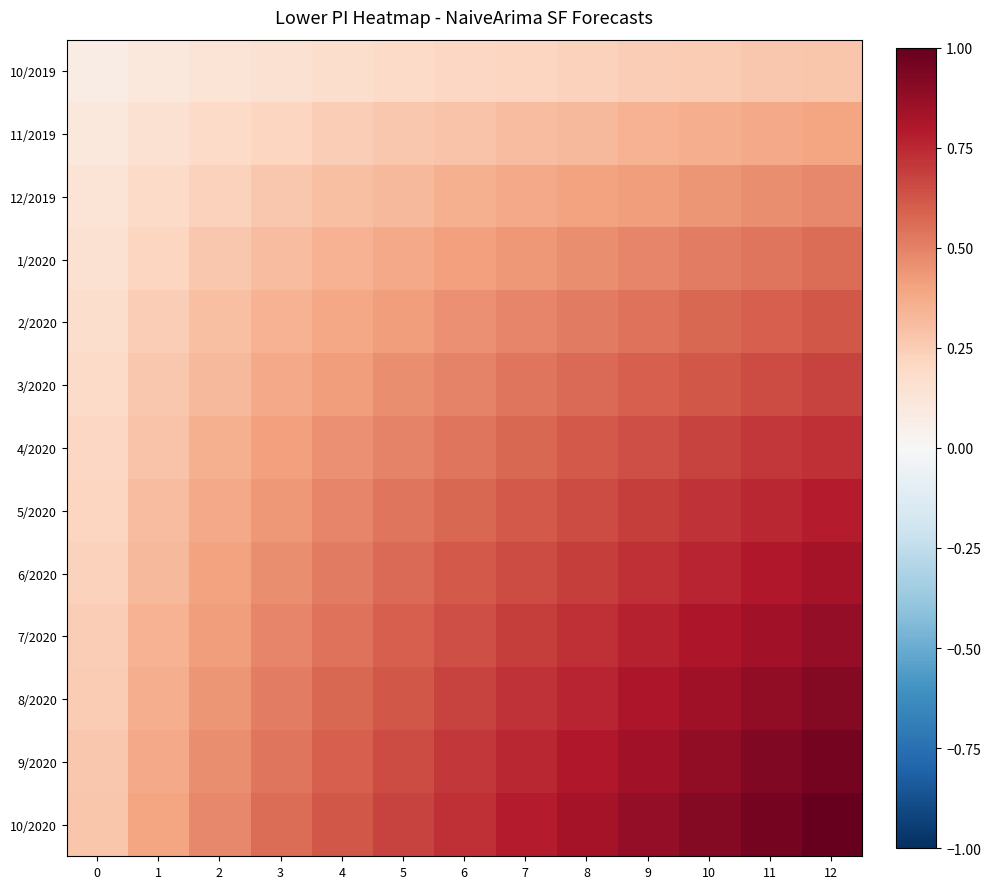

Which has a higher value, 0 or 11?

11